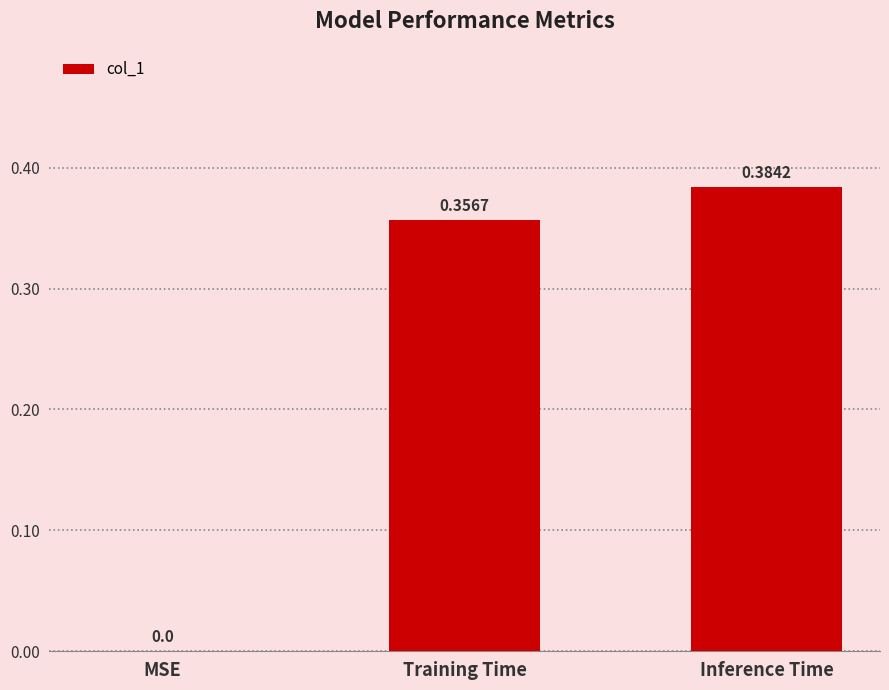

The chart shows a value of 0.0 at MSE. True or false?

True